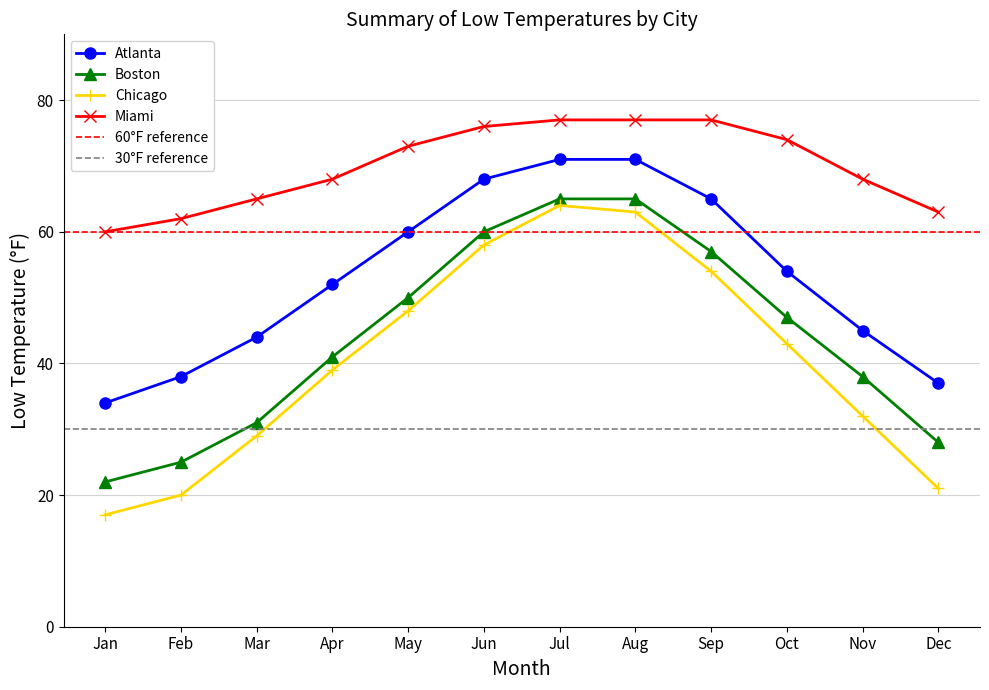

What is the difference between the highest and lowest values at Jul?

13